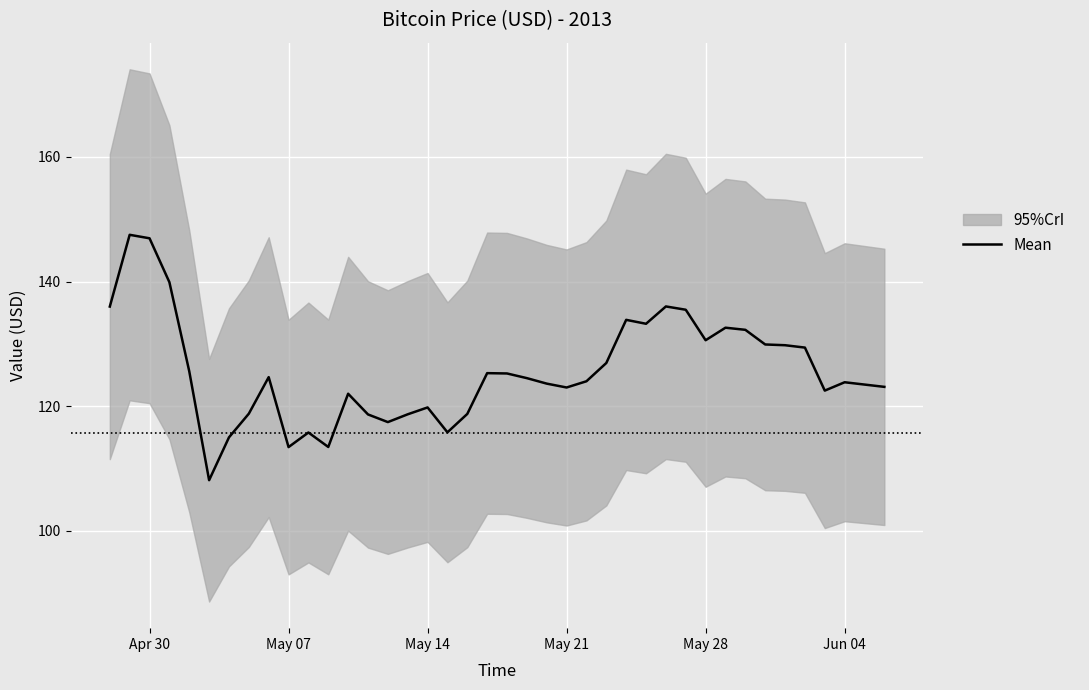

What is the highest value of the Mean series?

147.5